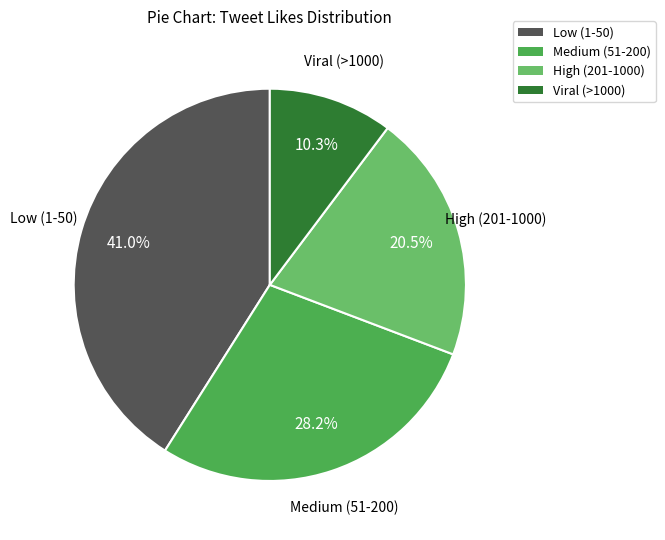

To the nearest percent, what is the average slice percentage?

25%